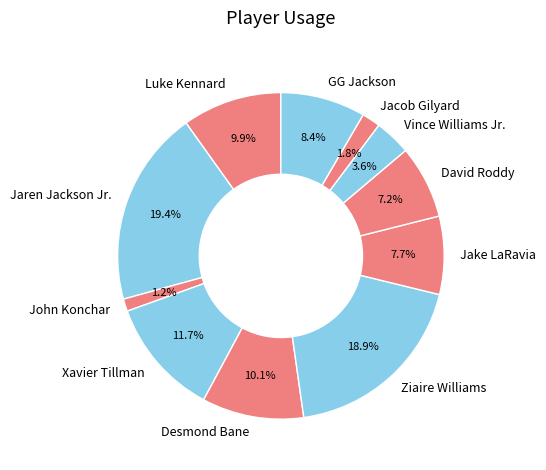

How many segments does this pie chart have?

11